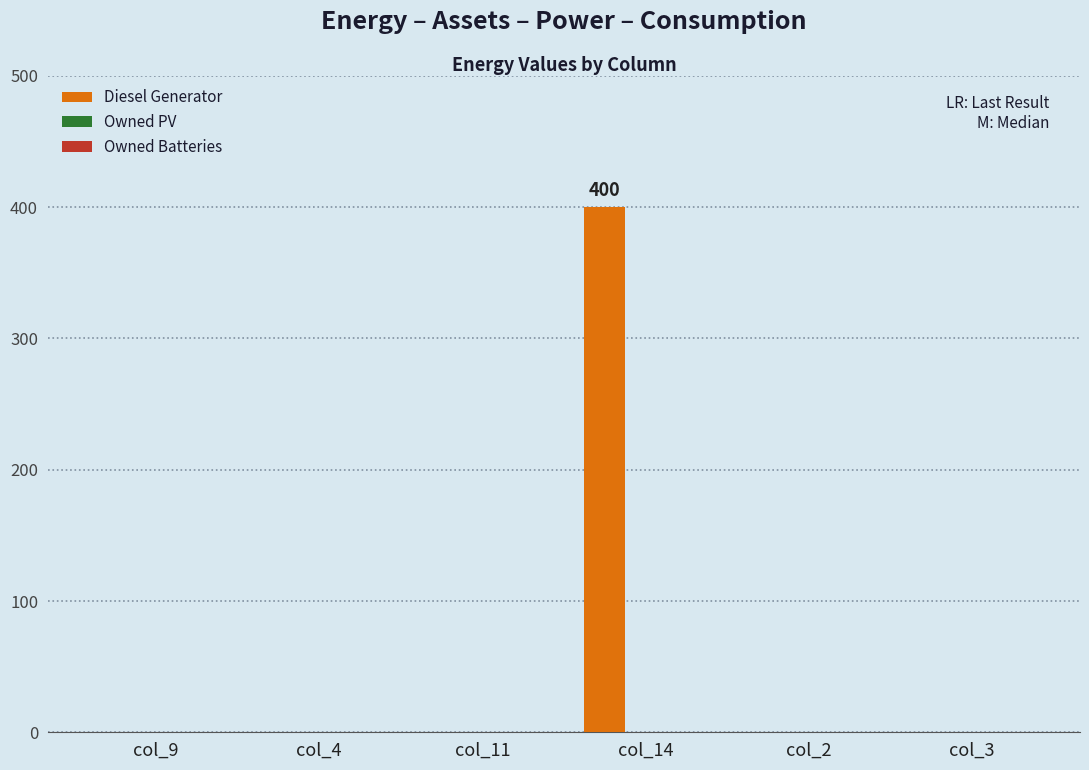

Reading left to right, transcribe all the data shown in this chart.

col_9=0	col_4=0	col_11=0	col_14=400	col_2=0	col_3=0